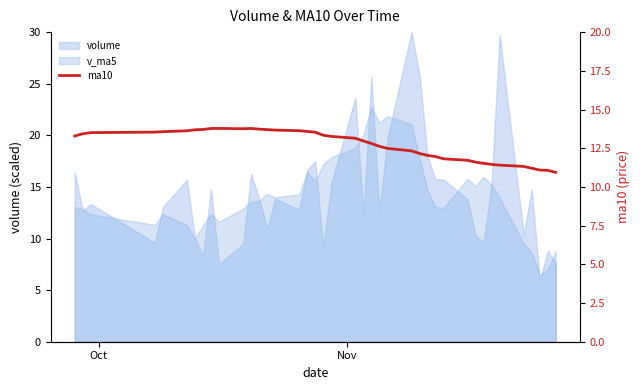

Count the number of values greater than 13.

21